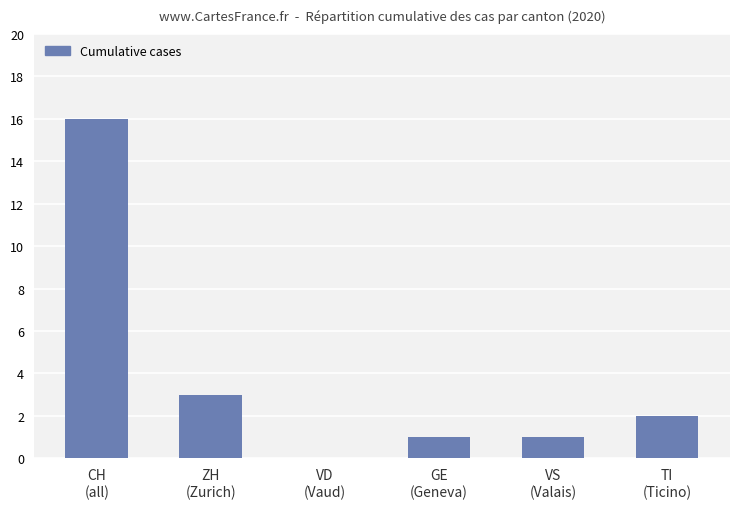

What is the greatest value displayed?

16